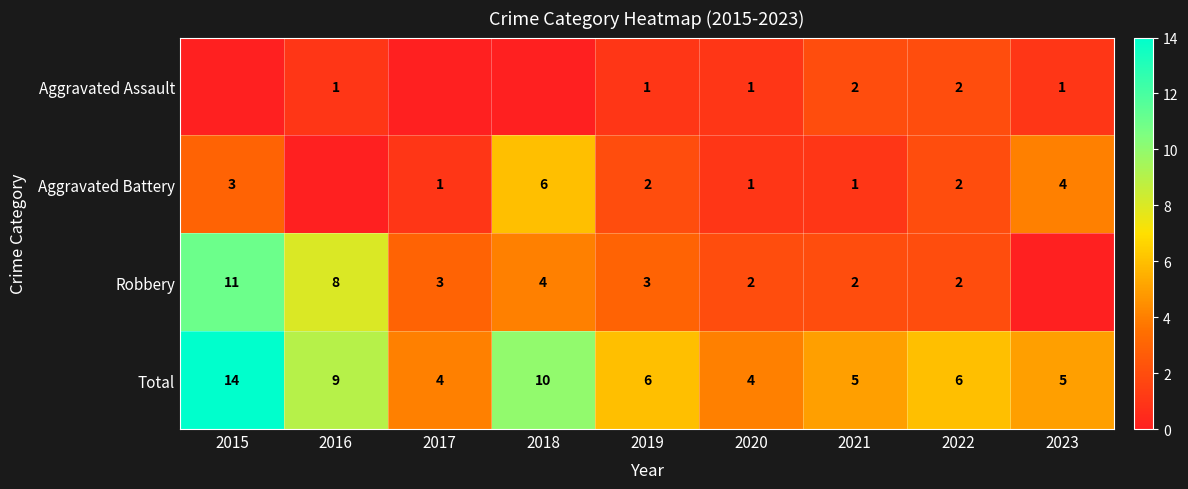

Where is Total nearest to the value 9?

2016